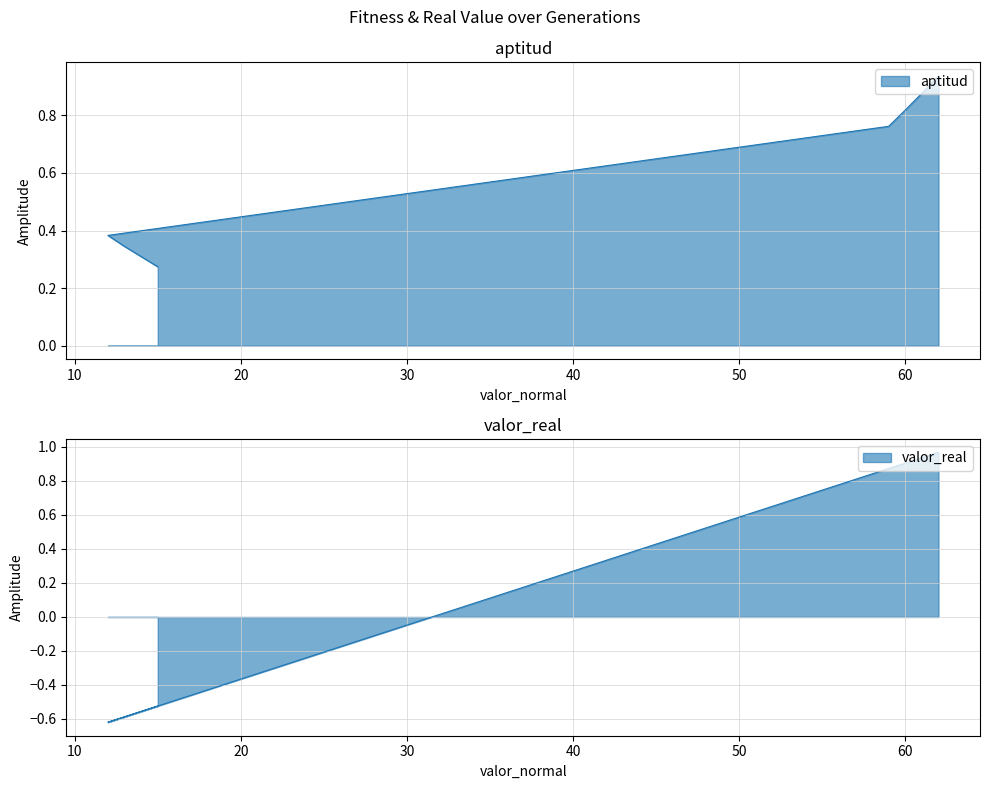

Where is aptitud nearest to the value 0?

15